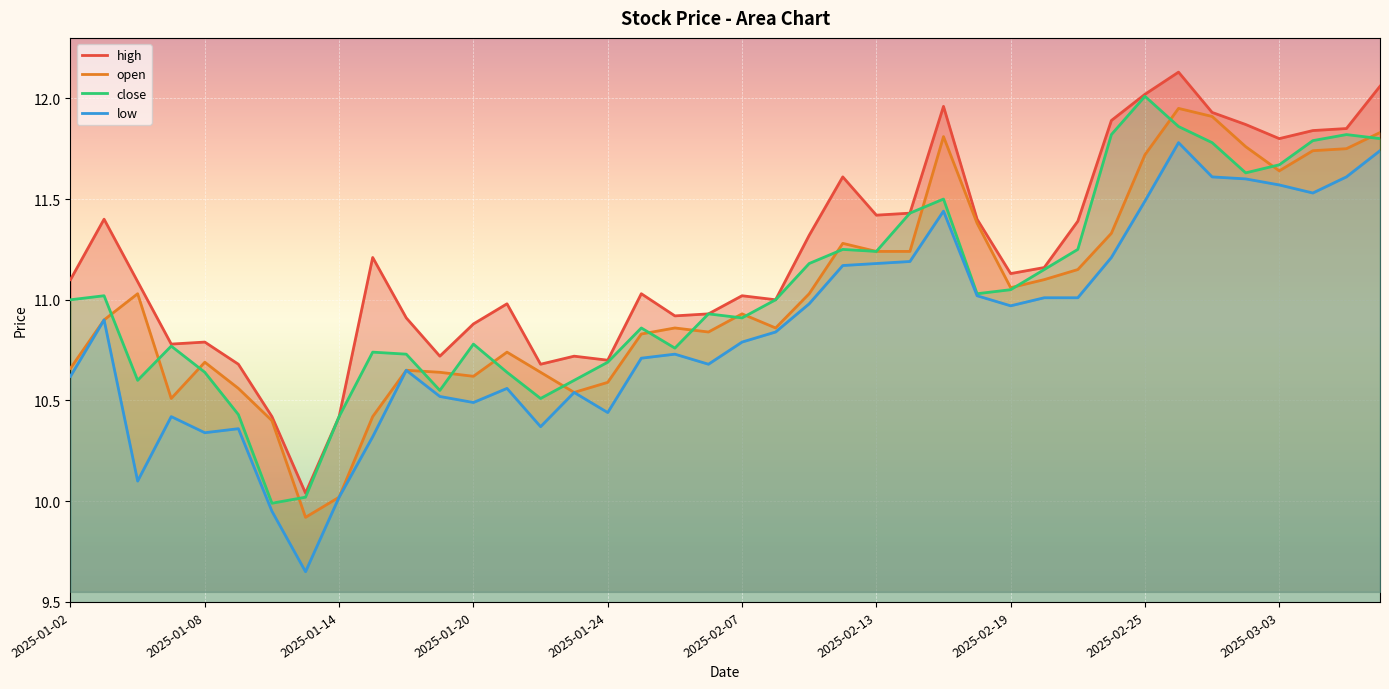

What is the sum of all high values?

448.6